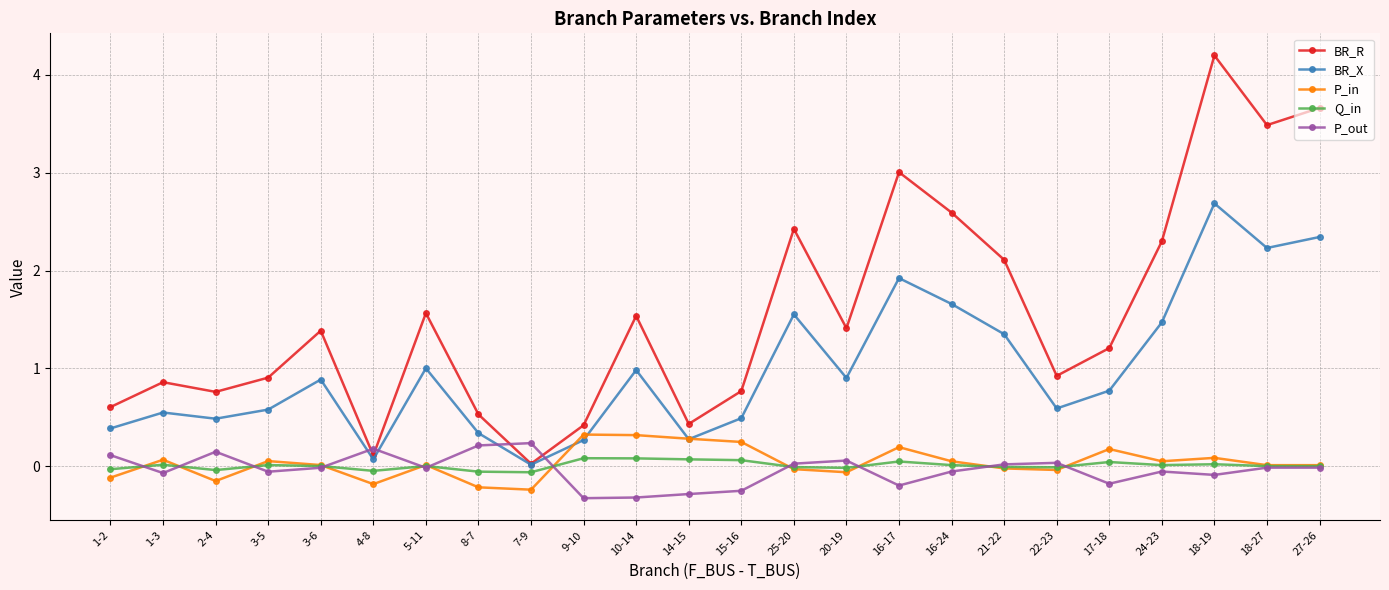

What is the maximum value shown in the chart?

4.2